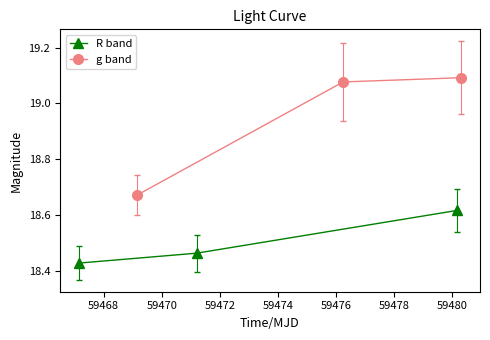

How many values in the g band series exceed 19?

2